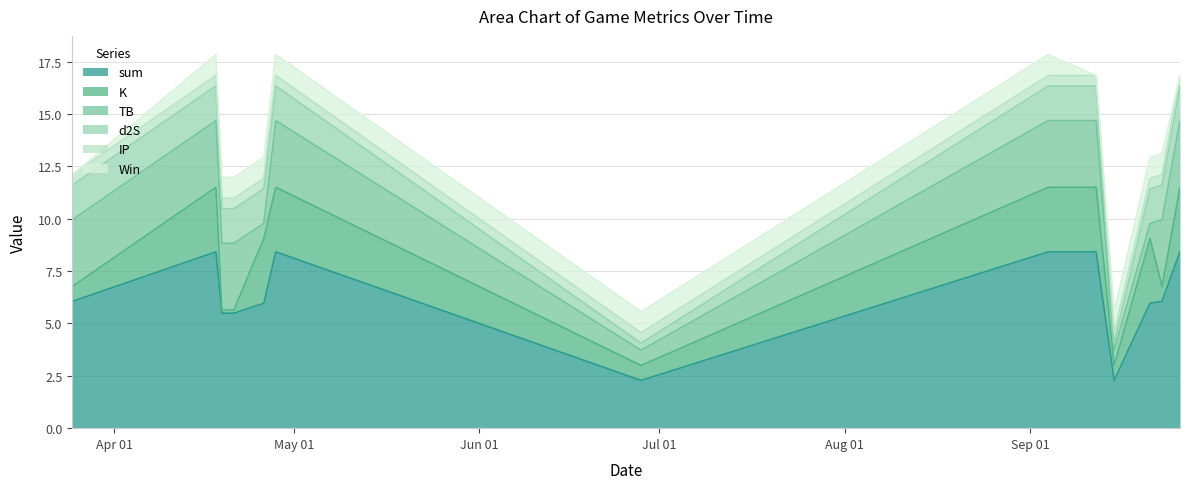

Where do IP and K first cross each other?

2023-04-18 and 2023-04-19